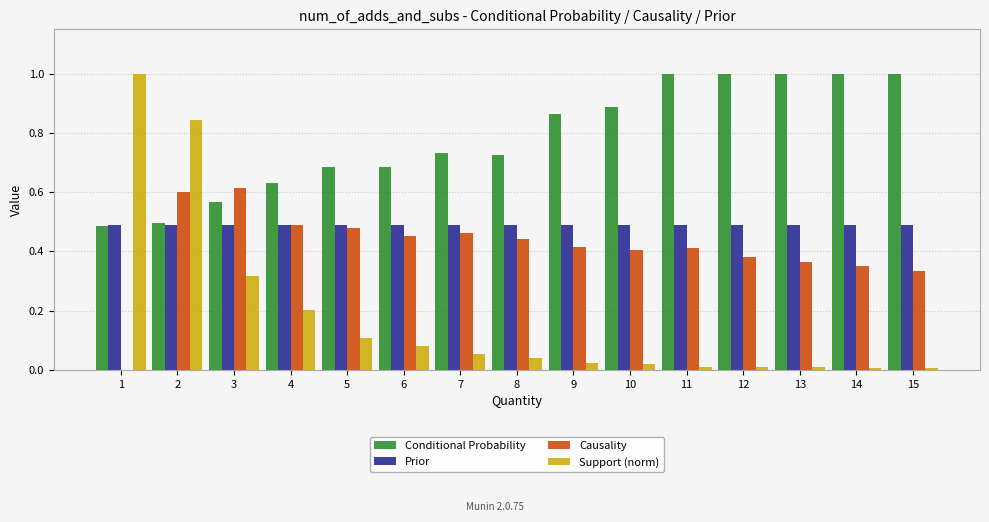

Which series changed the most between 1 and 9?

Support (norm)